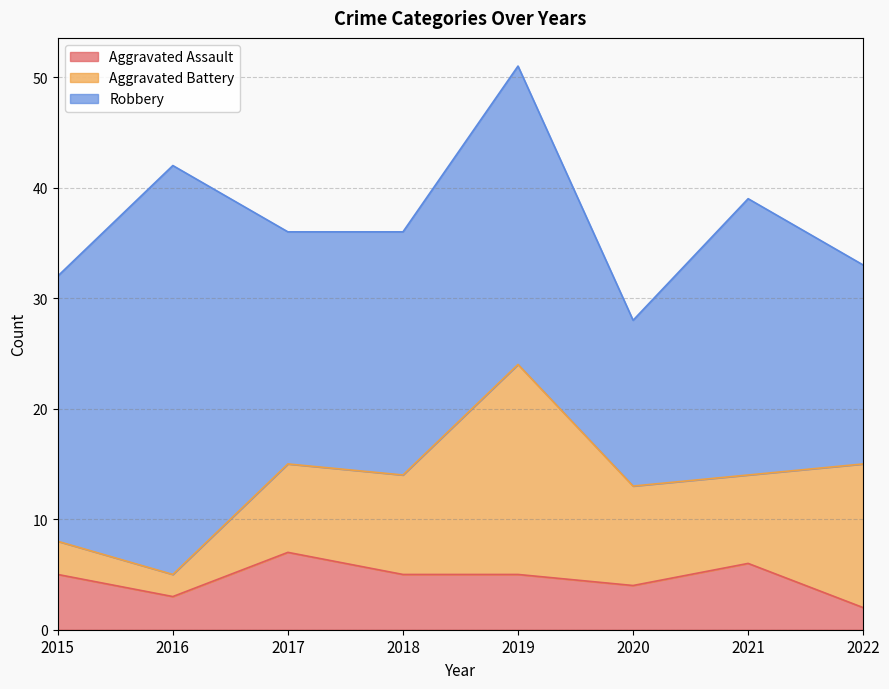

Does the chart display data point markers on the line(s)?

No